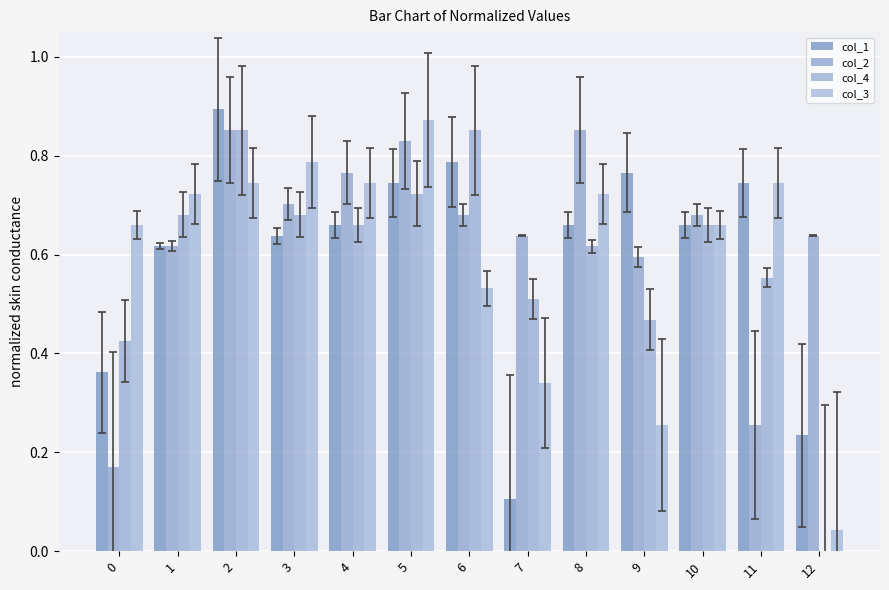

At which label is col_3 closest to 0?

12